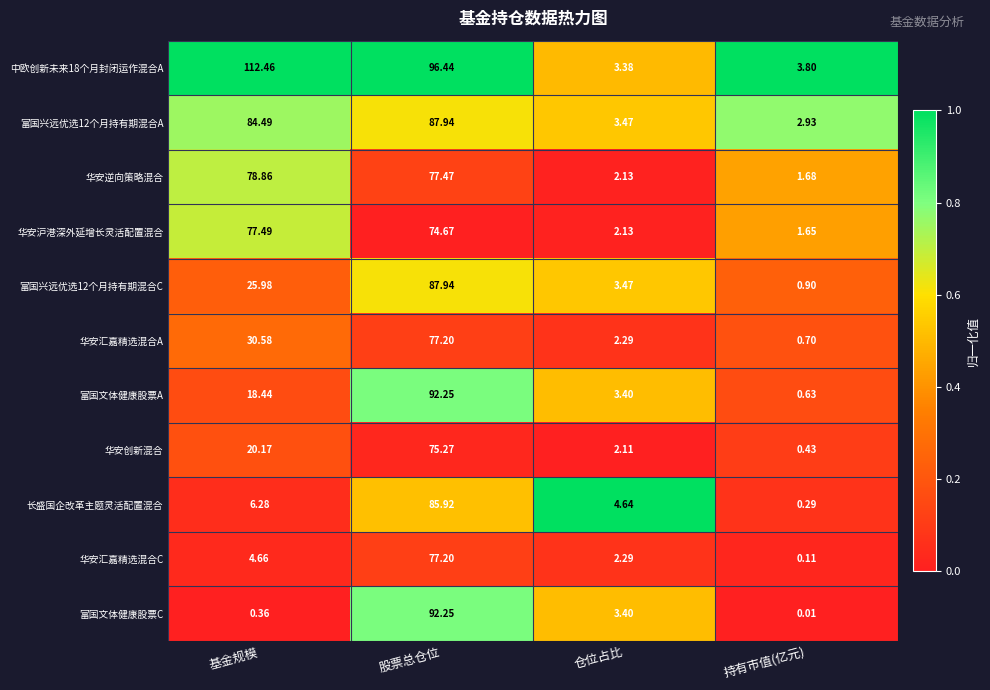

At which category does the chart reach its minimum across all series?

持有市值(亿元)